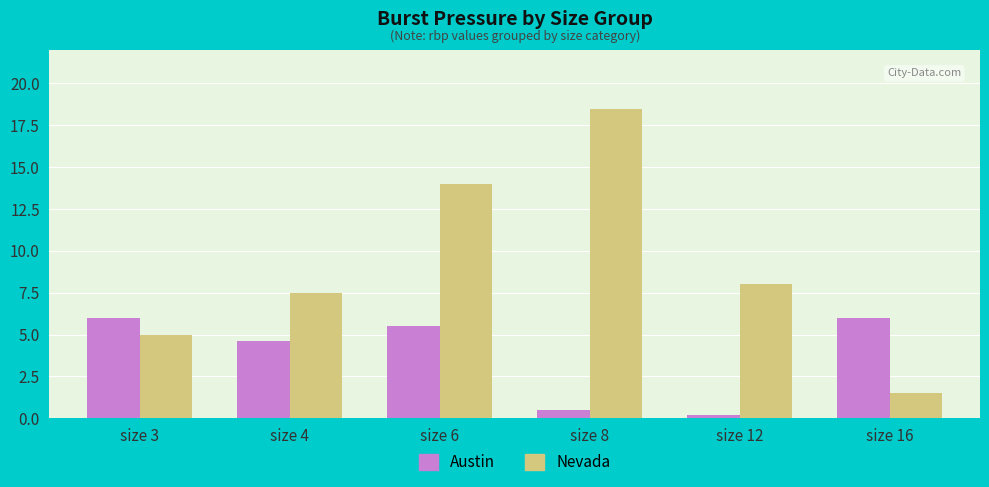

At which category is the sum across all series the highest?

size 6